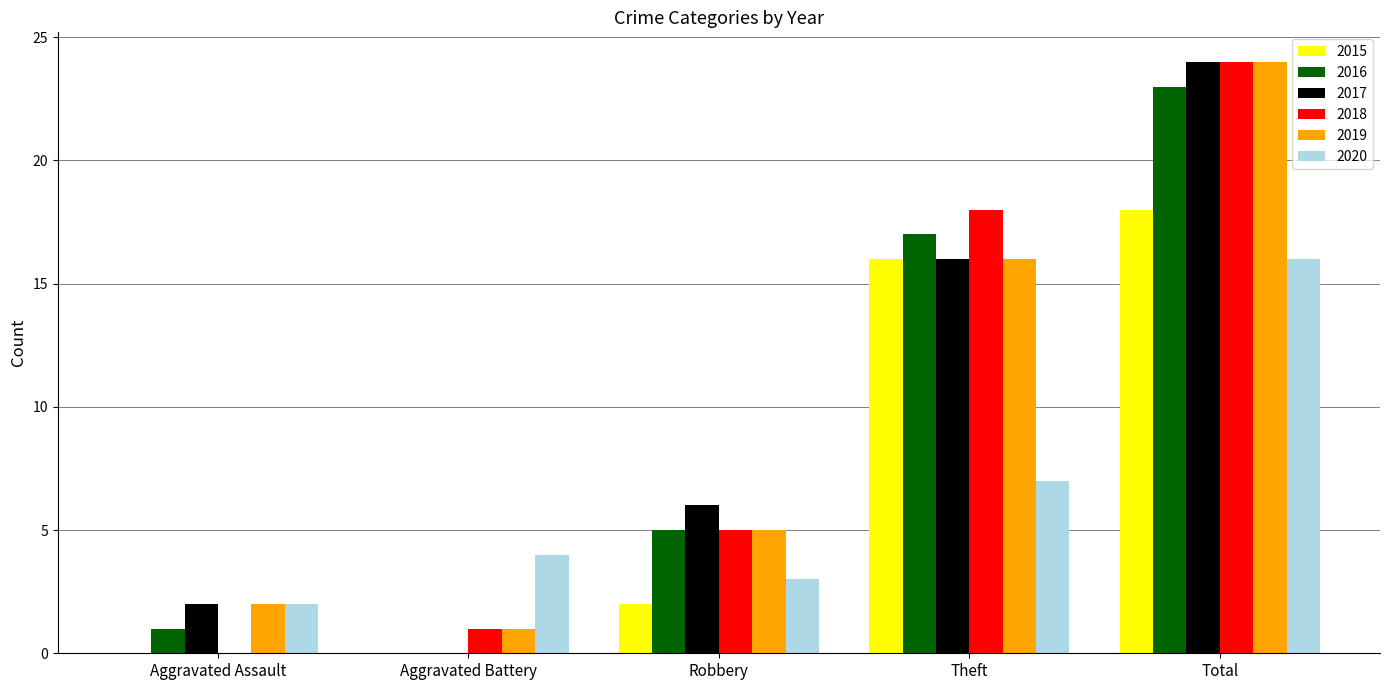

Which series changed the most between Aggravated Assault and Total?

2018